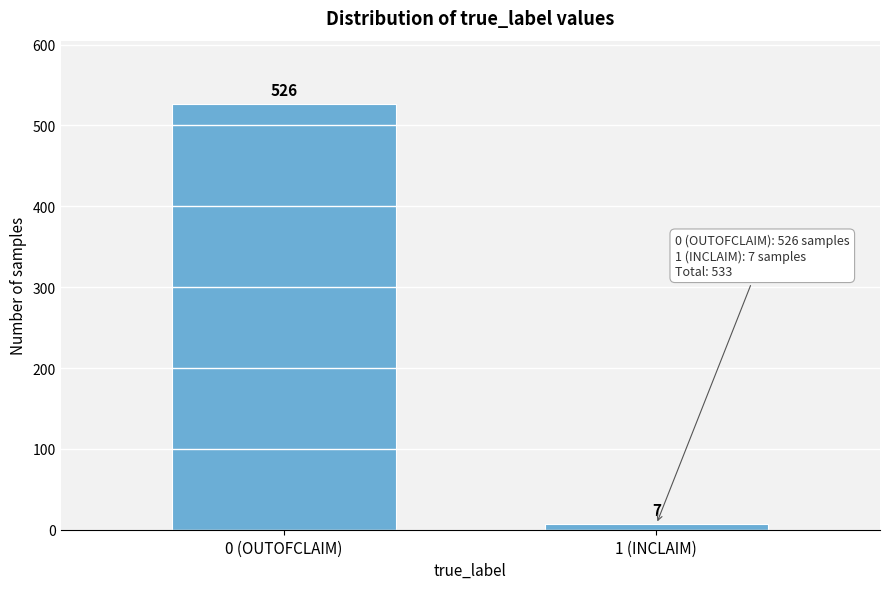

Reading left to right, list all the values displayed in this chart.

0 (OUTOFCLAIM)=526	1 (INCLAIM)=7